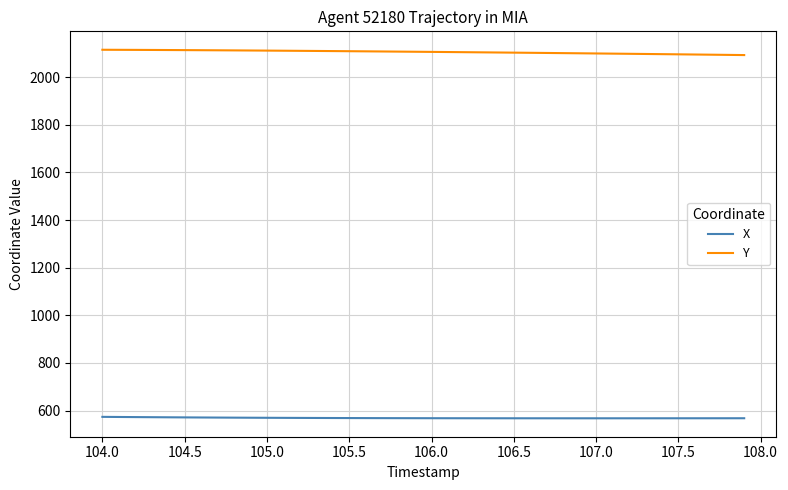

What is the maximum value for X?

573.7